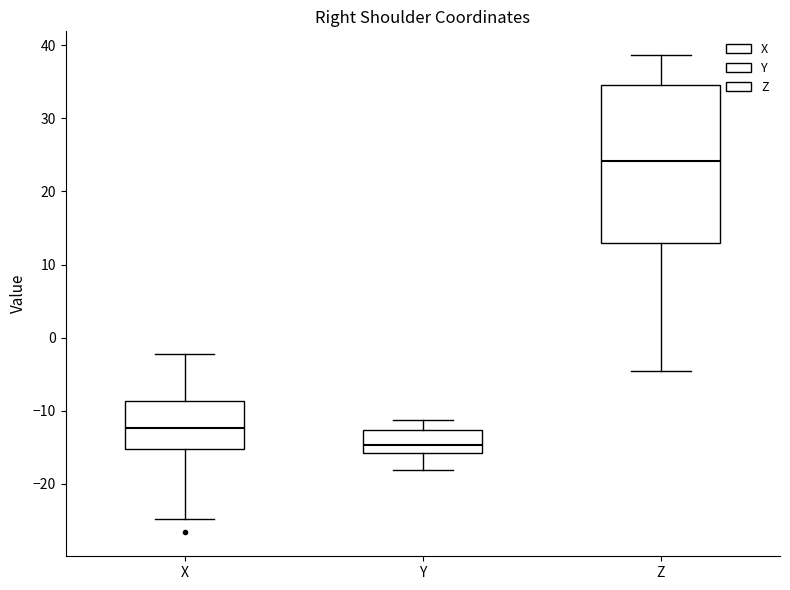

Which box's median line is the highest?

Z